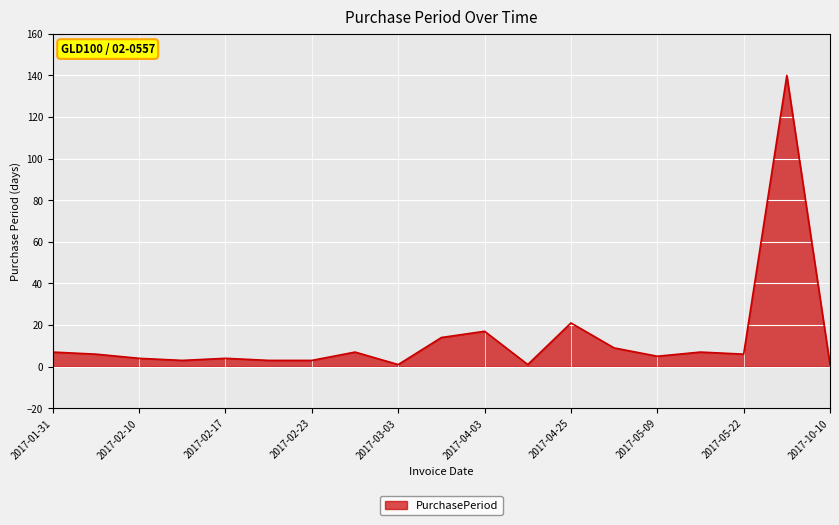

What is the greatest value displayed?

140